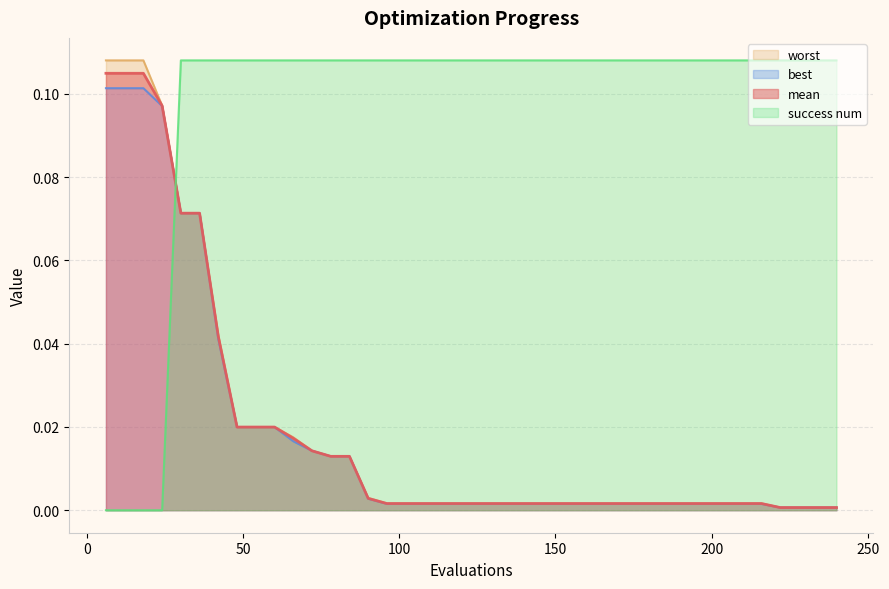

What is the difference between the maximum and second lowest values in the success num series?

0.1